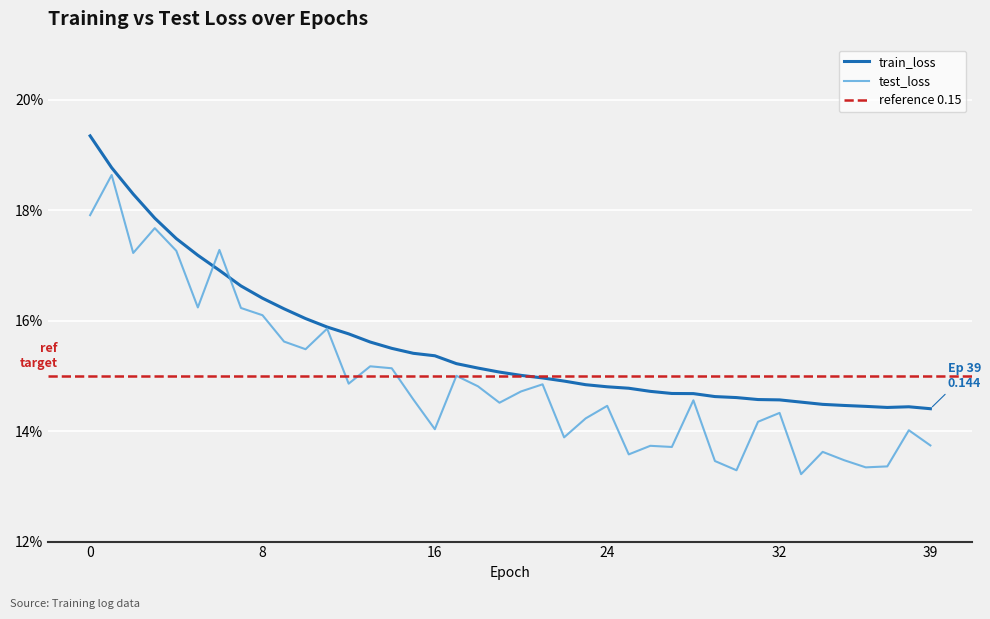

Reading left to right, list all the values displayed in this chart.

train_loss: 0=0.2	1=0.2	2=0.2	3=0.2	4=0.2	5=0.2	6=0.2	7=0.2	8=0.2	9=0.2	10=0.2	11=0.2	12=0.2	13=0.2	14=0.2	15=0.2	16=0.2	17=0.2	18=0.2	19=0.2	20=0.2	21=0.1	22=0.1	23=0.1	24=0.1	25=0.1	26=0.1	27=0.1	28=0.1	29=0.1	30=0.1	31=0.1	32=0.1	33=0.1	34=0.1	35=0.1	36=0.1	37=0.1	38=0.1	39=0.1
test_loss: 0=0.2	1=0.2	2=0.2	3=0.2	4=0.2	5=0.2	6=0.2	7=0.2	8=0.2	9=0.2	10=0.2	11=0.2	12=0.1	13=0.2	14=0.2	15=0.1	16=0.1	17=0.2	18=0.1	19=0.1	20=0.1	21=0.1	22=0.1	23=0.1	24=0.1	25=0.1	26=0.1	27=0.1	28=0.1	29=0.1	30=0.1	31=0.1	32=0.1	33=0.1	34=0.1	35=0.1	36=0.1	37=0.1	38=0.1	39=0.1